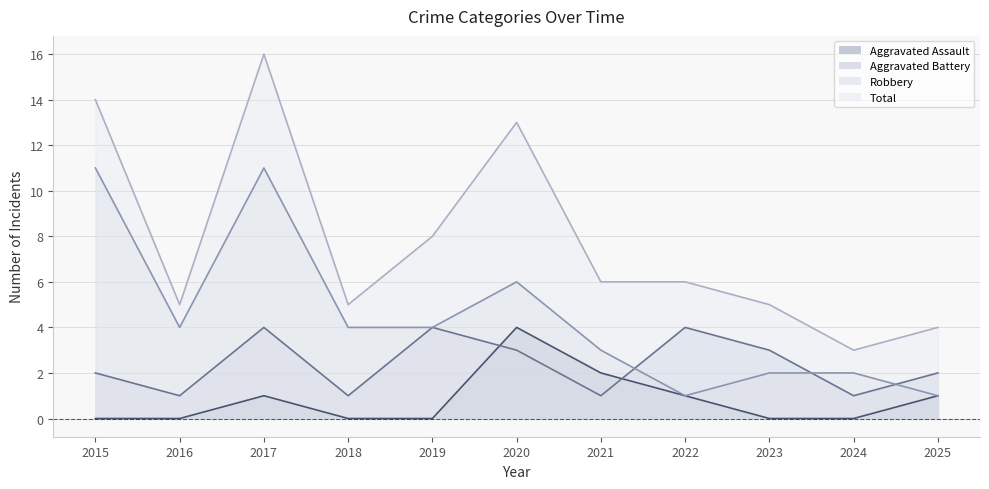

At which label does Aggravated Battery first exceed 2?

2017